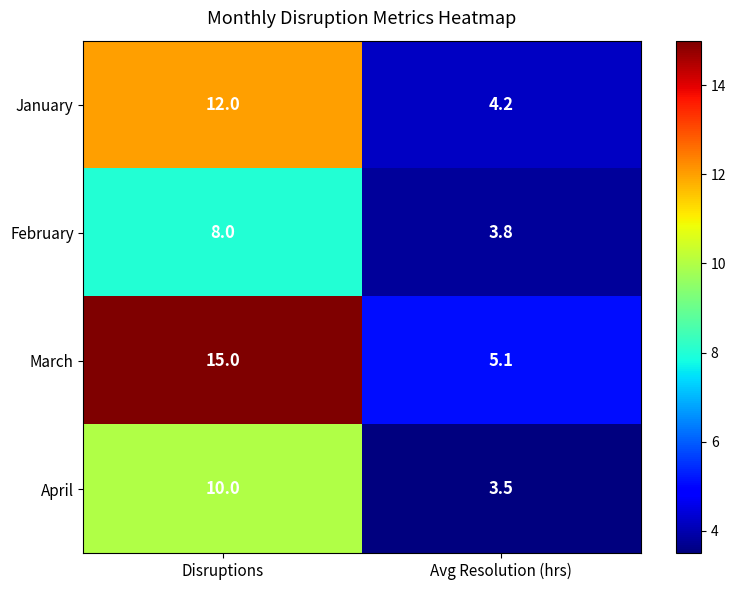

At which label is March closest to 10?

Avg Resolution (hrs)